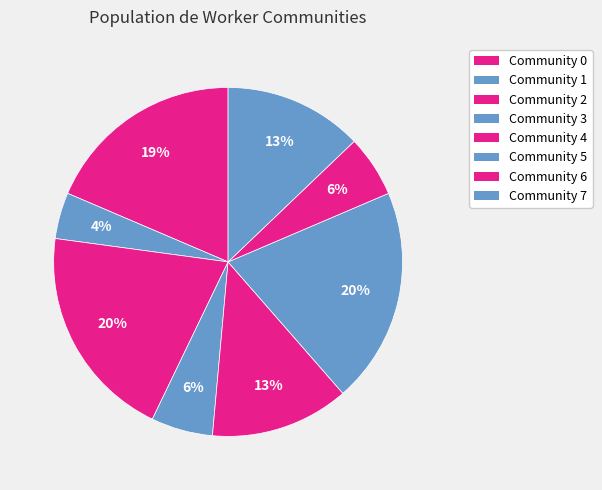

Count the number of slices in the pie.

8